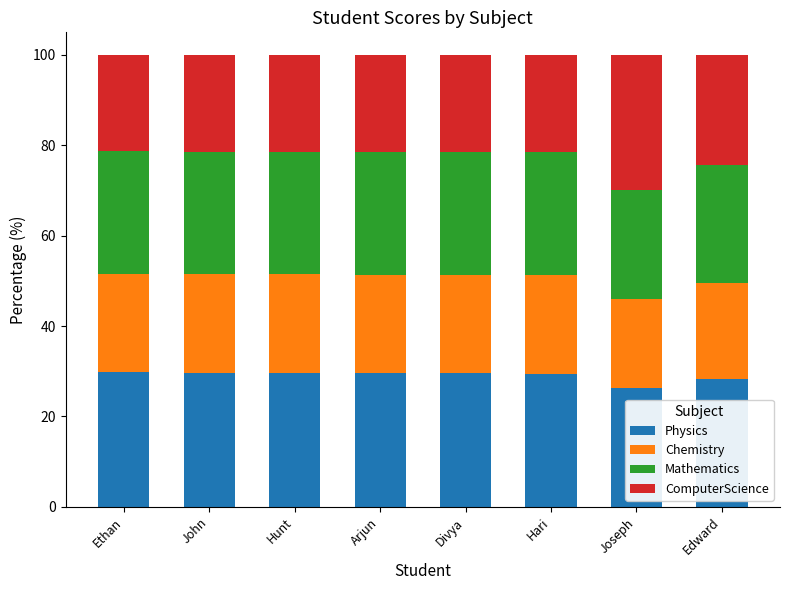

The Physics series shows 29.6 at Hunt. True or false?

True